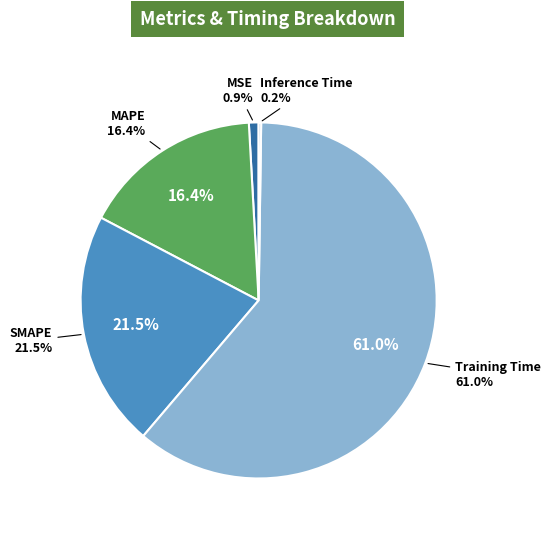

True or false: SMAPE accounts for 21% of the total.

True